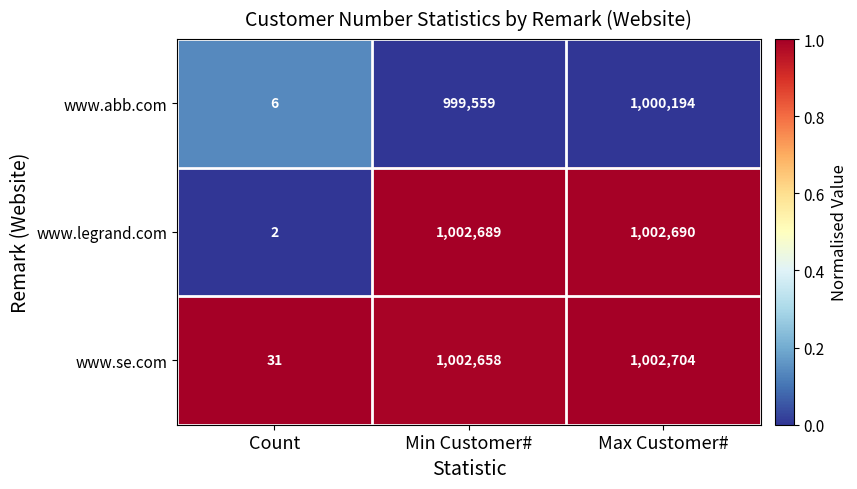

The www.legrand.com series shows 2 at Count. True or false?

True